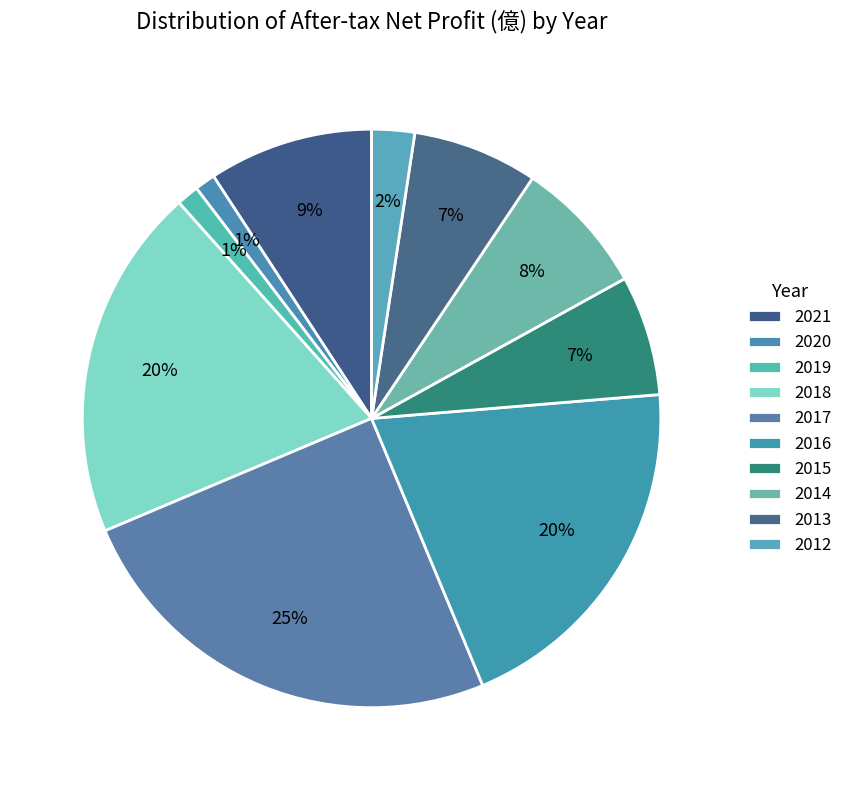

Which slice is the largest?

2017